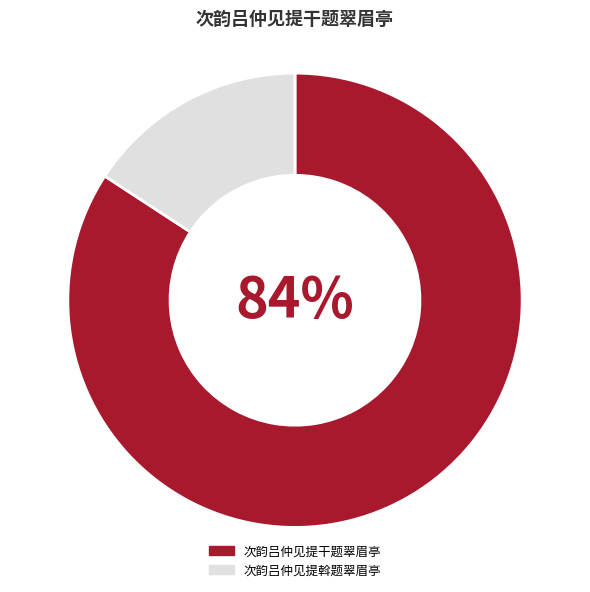

To the nearest percent, what is the difference between the 次韵吕仲见提干题翠眉亭 and 次韵吕仲见提斡题翠眉亭 slice percentages?

68%